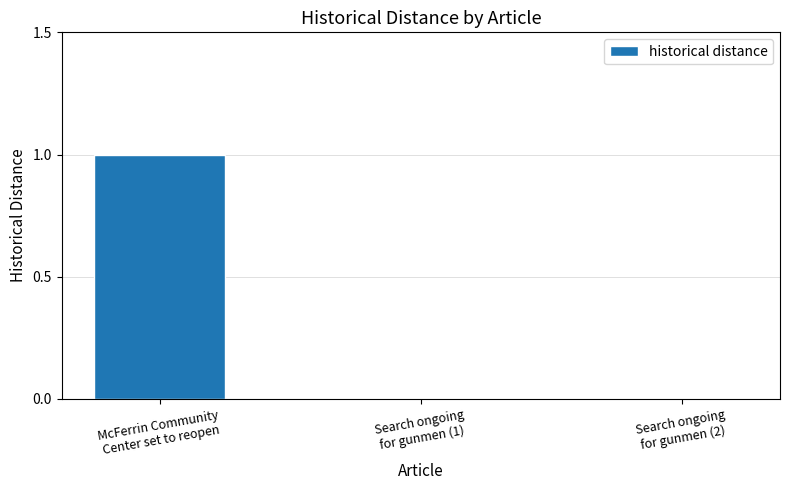

Reading left to right, transcribe all the data shown in this chart.

1	0	0